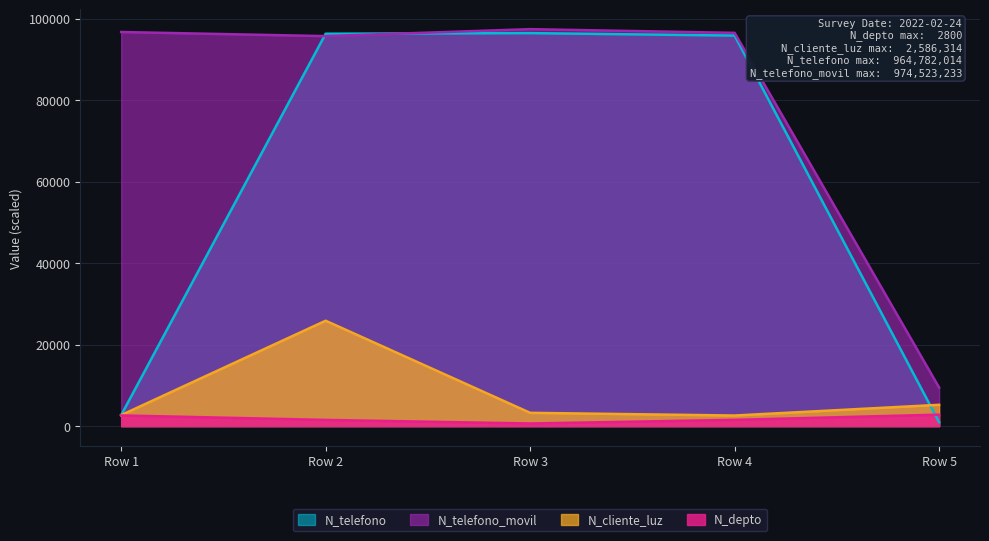

What is the highest value of the N_cliente_luz series?

25863.1